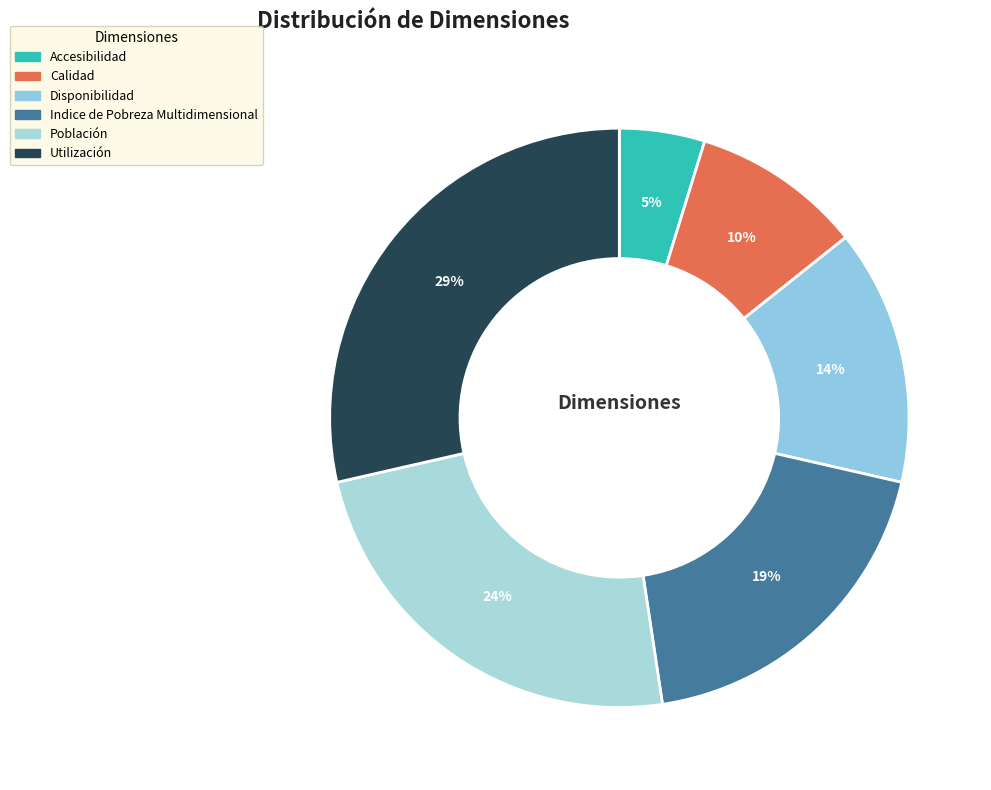

Does any single category account for the majority?

No